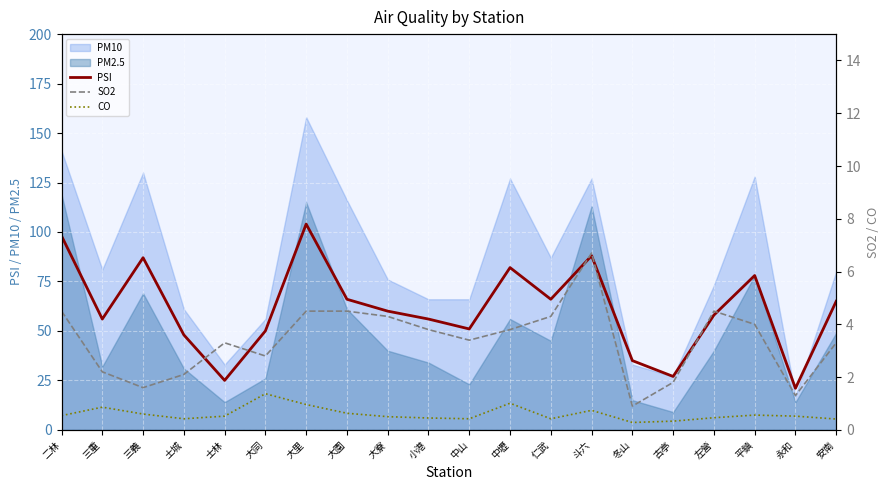

How many values in the PSI series exceed 60?

9